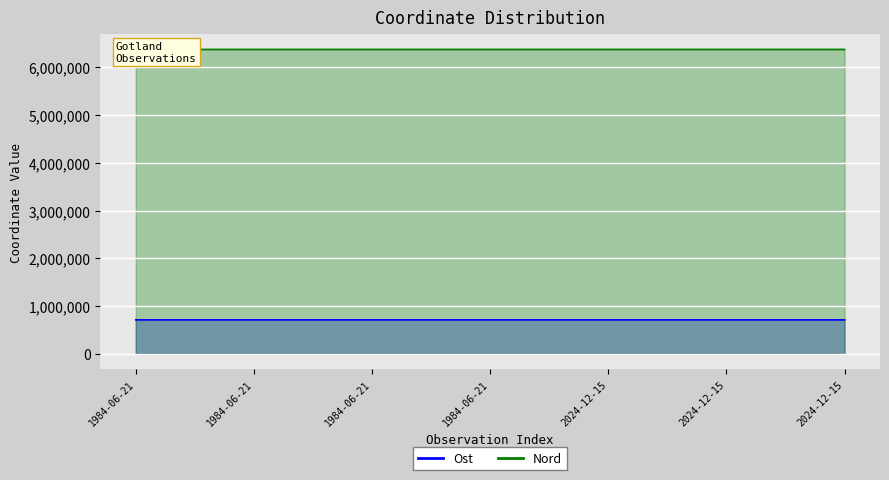

The Ost series shows 711778 at 1984-06-21. True or false?

True